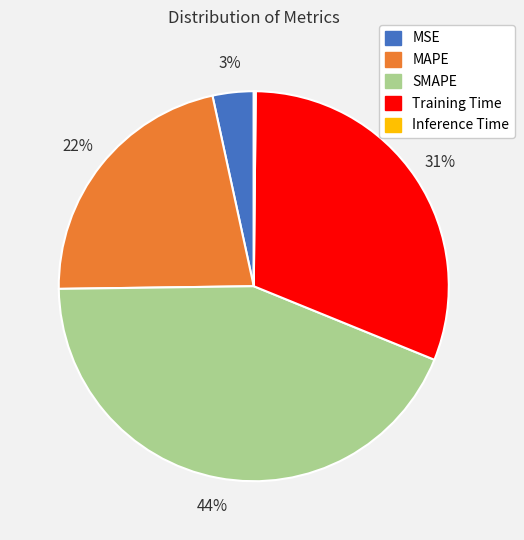

Is it true that MSE is 12% of the pie?

False